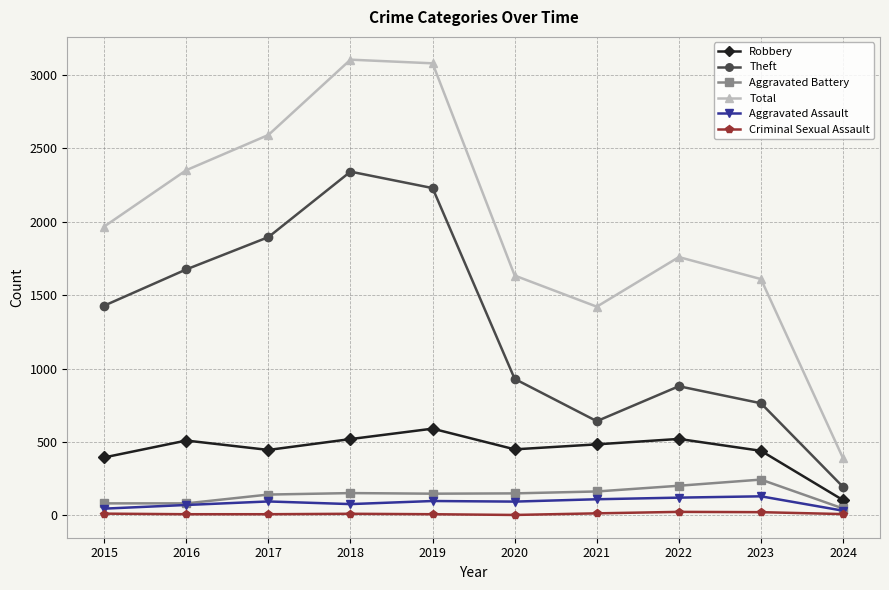

The value of Theft at 2017 is 2632. True or false?

False